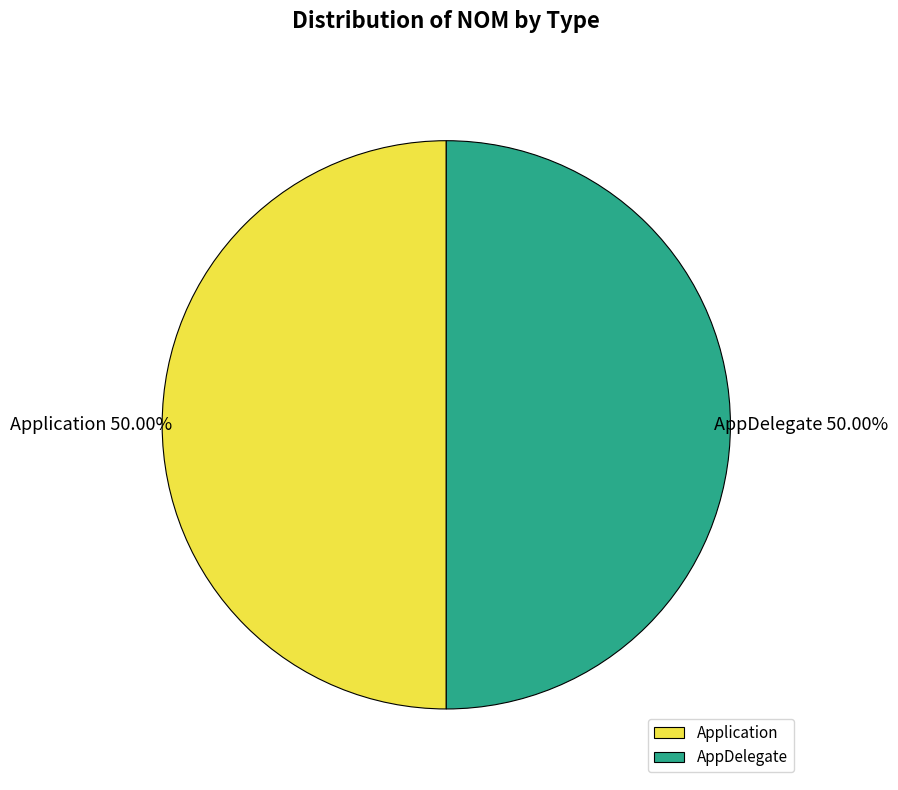

Do Application and AppDelegate together represent more than half of the pie?

Yes